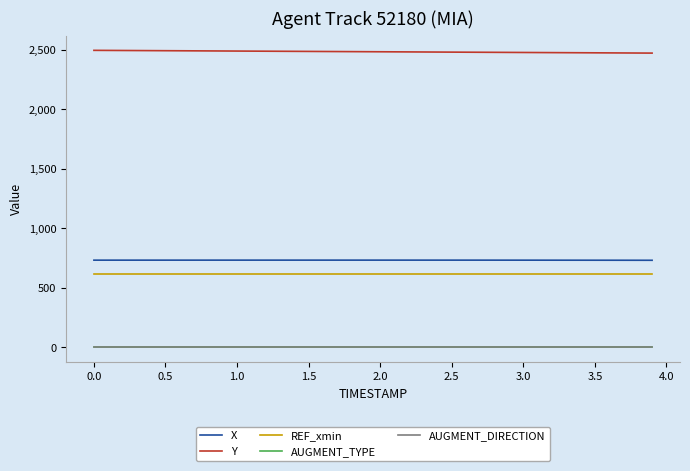

True or false: AUGMENT_DIRECTION and REF_xmin cross at least once.

False